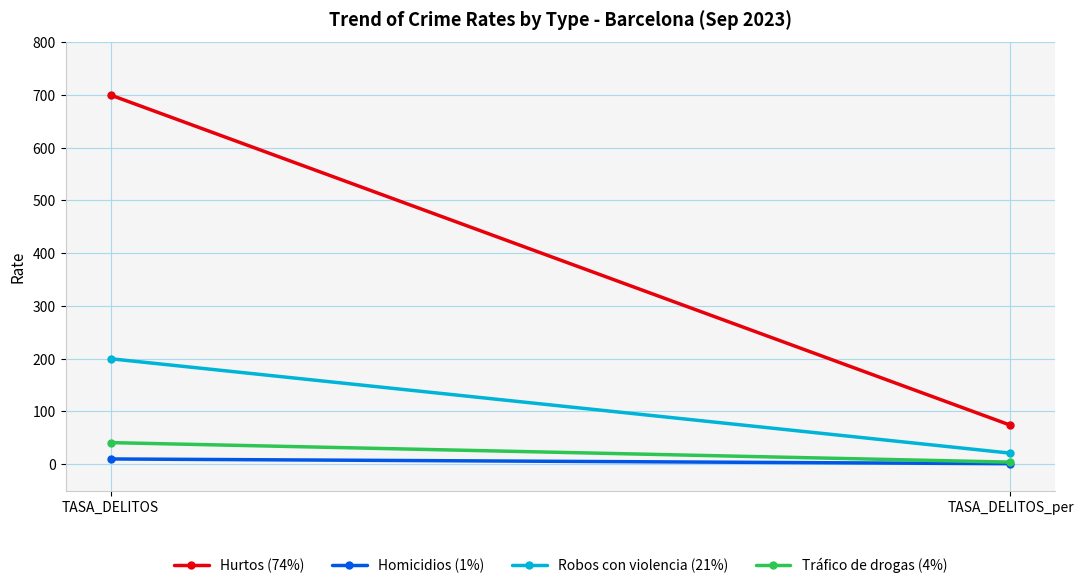

What is the greatest value displayed?

700